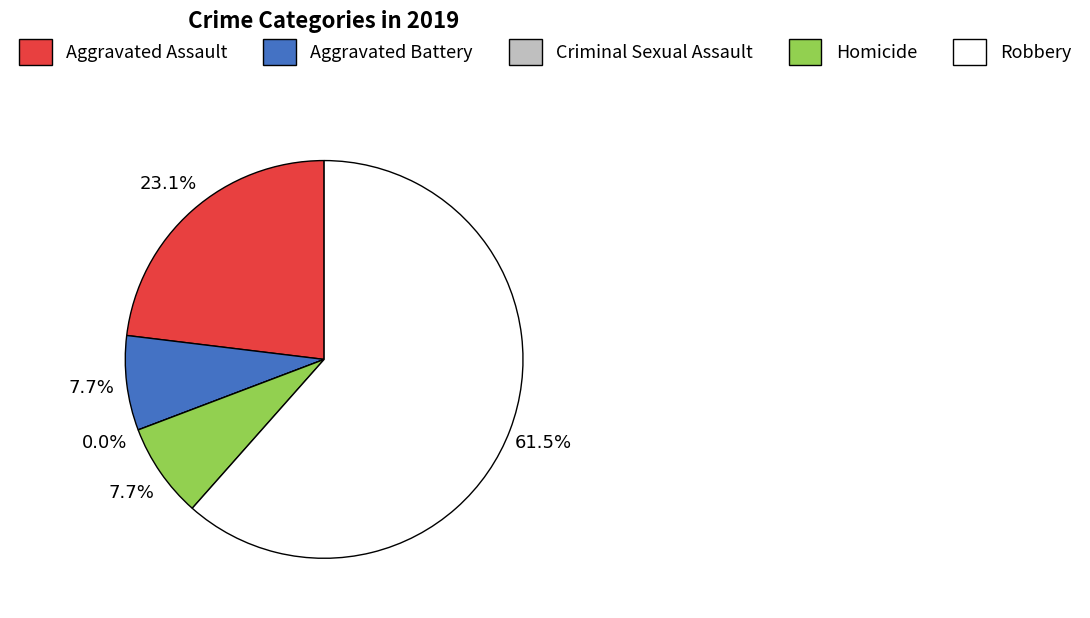

Approximately how many times larger is the value at Aggravated Battery compared to Homicide?

1.0